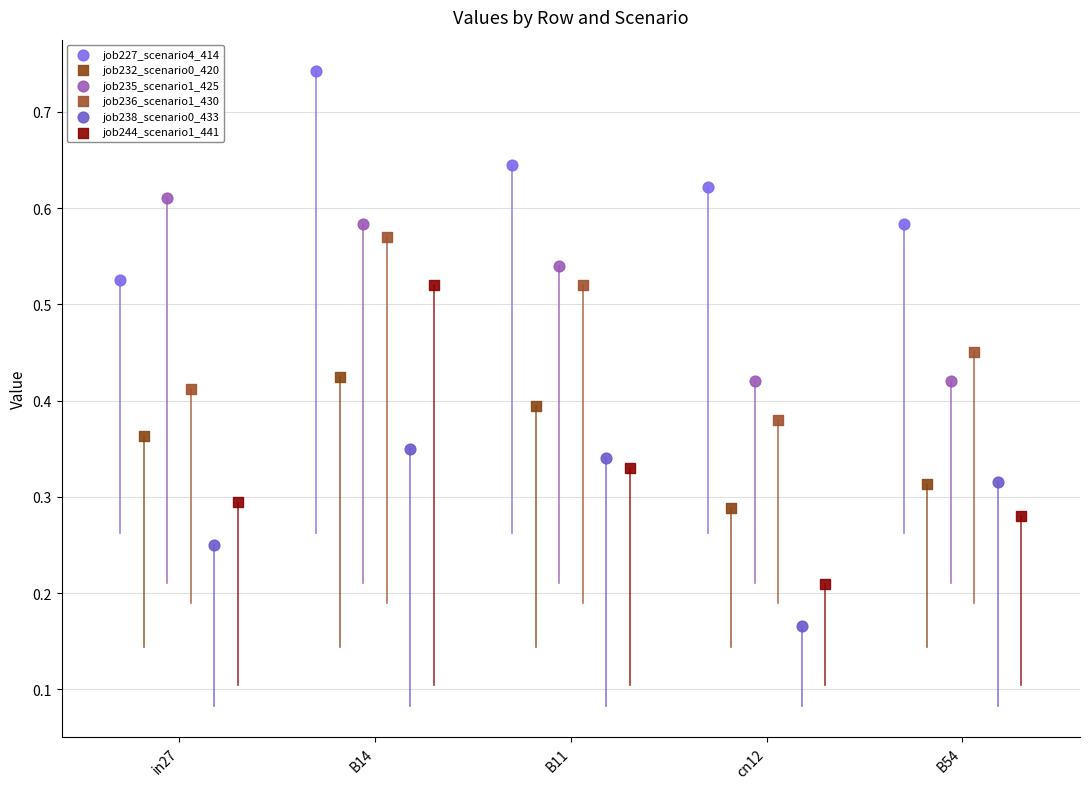

Which series reaches the minimum Y coordinate?

job238_scenario0_433